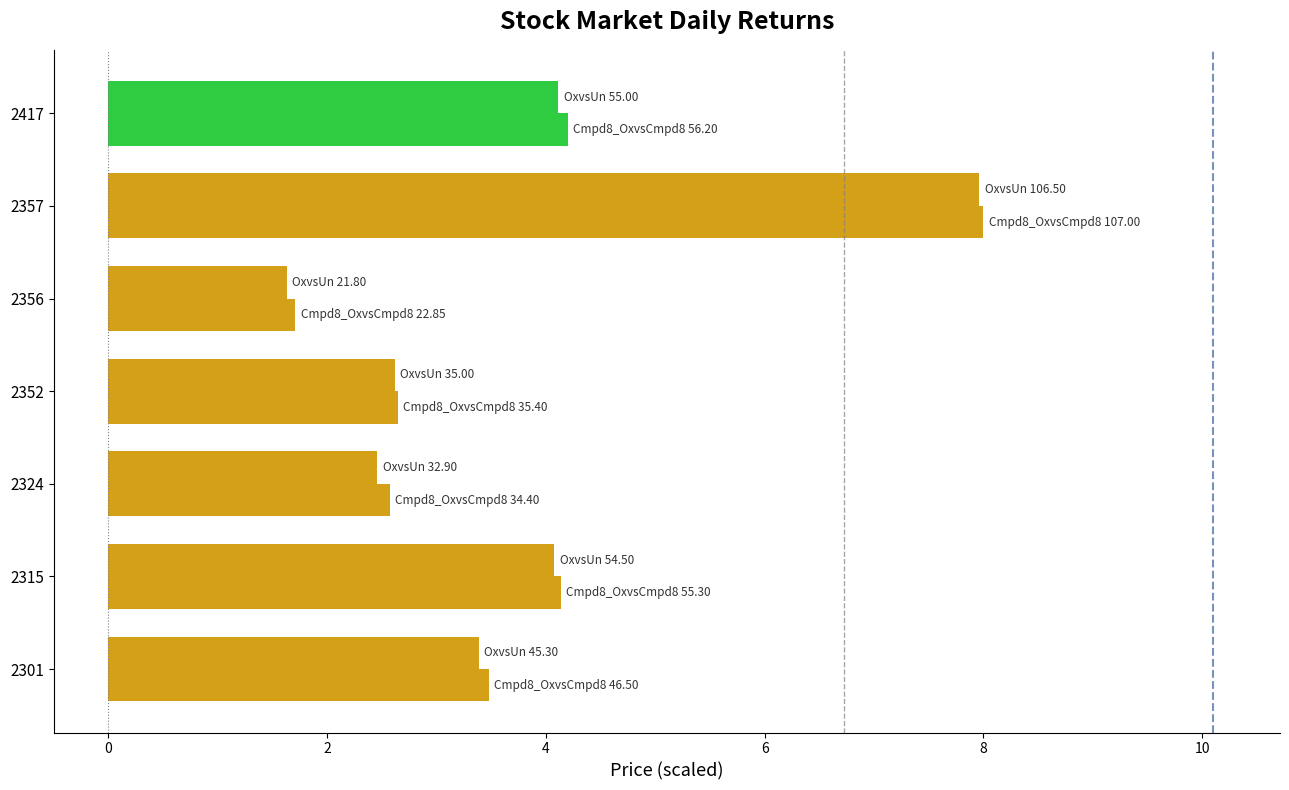

How many data points does each series have?

7